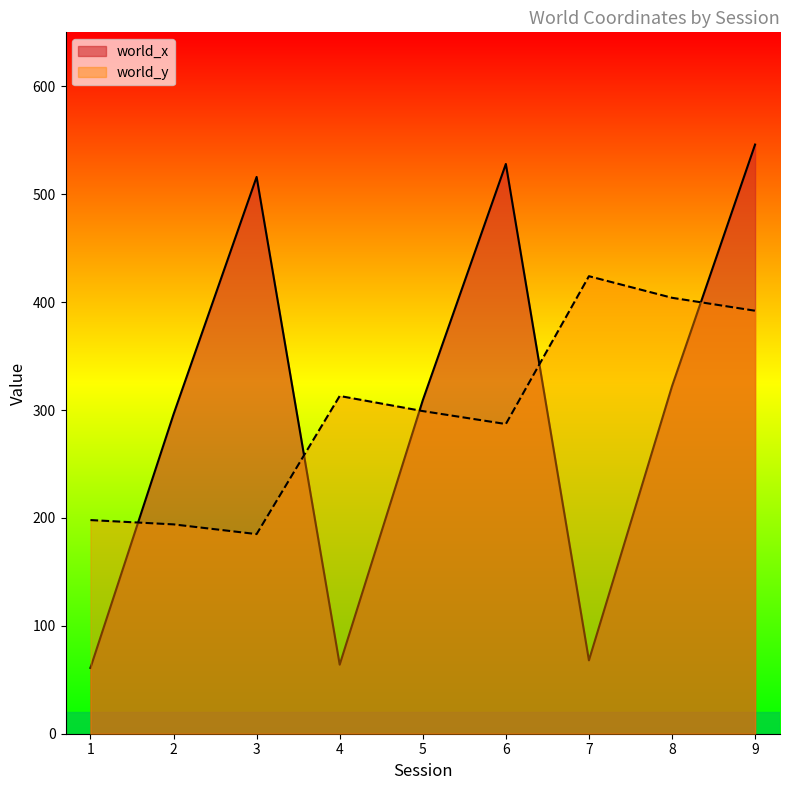

True or false: world_y and world_x cross at least once.

True